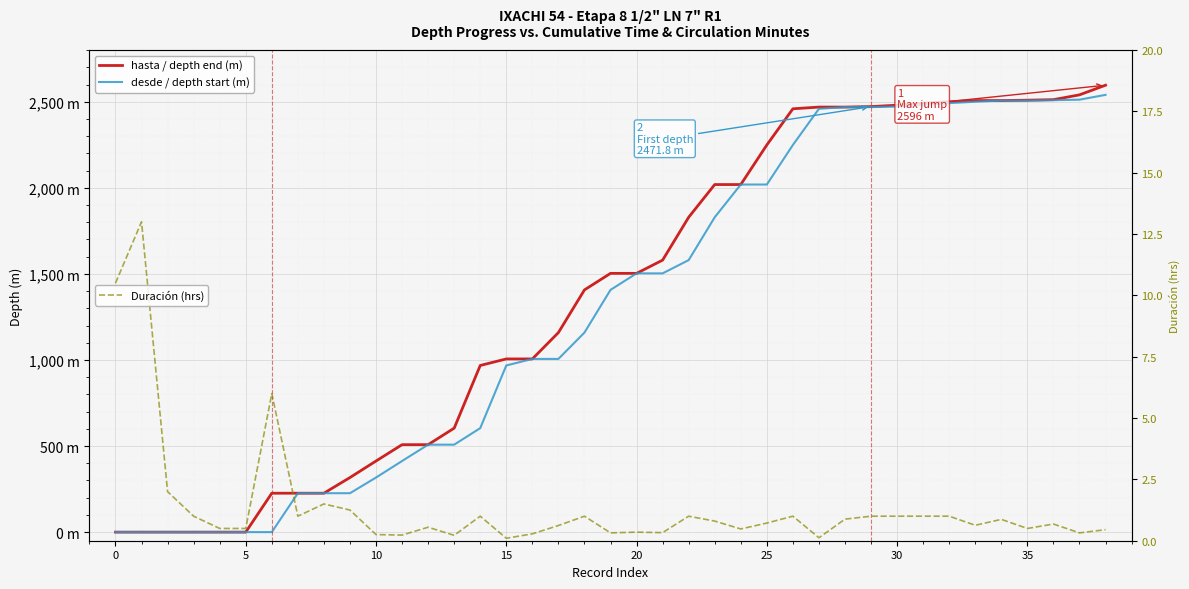

How many values in desde / depth start (m) are above zero?

32